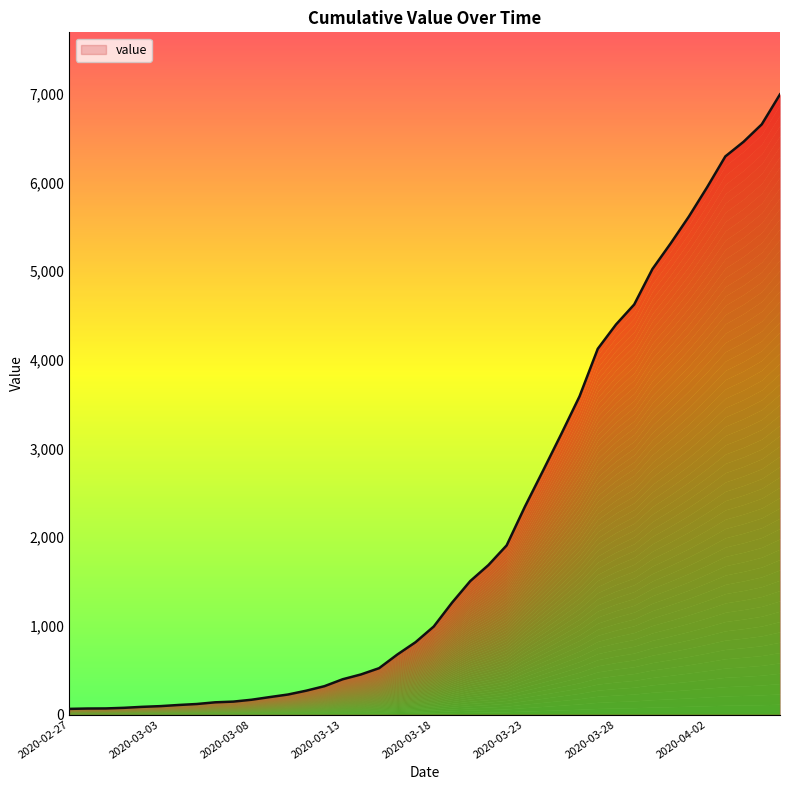

Between 2020-03-28 and 2020-03-04, which is larger?

2020-03-28